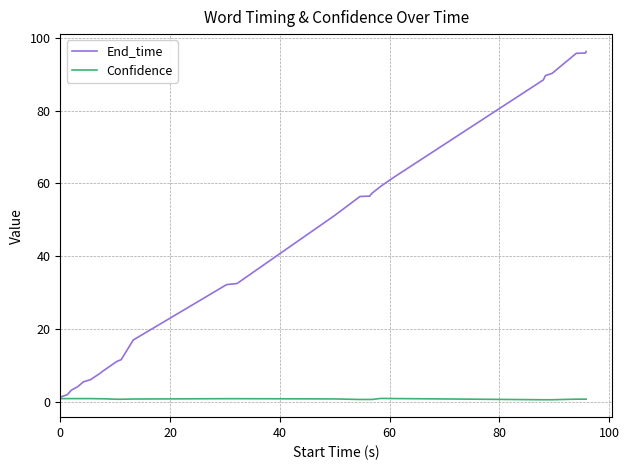

What is the greatest value displayed?

96.2